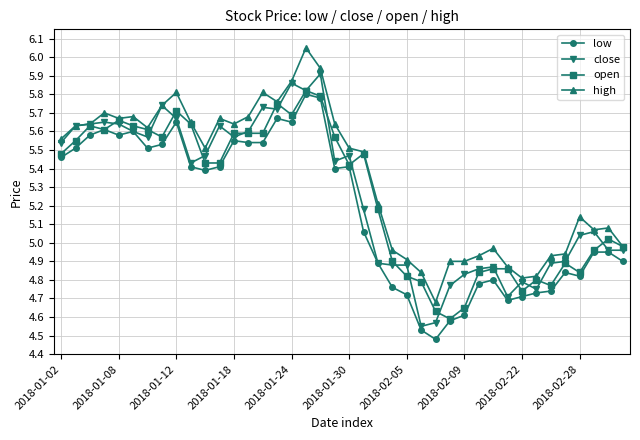

At how many categories does at least one series exceed 6?

1